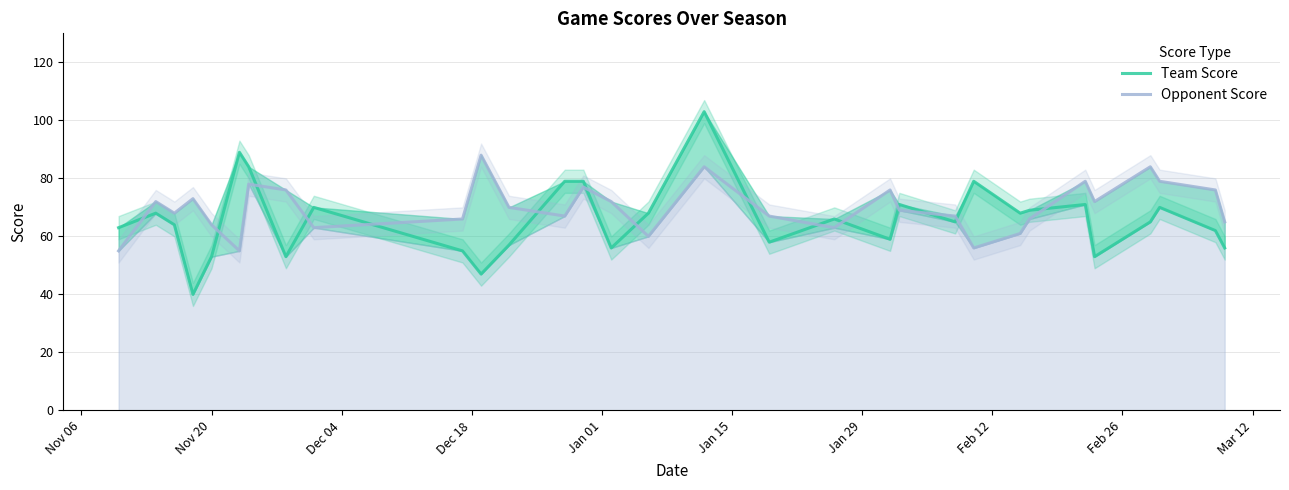

What is the total value across all series at Feb 12?

129